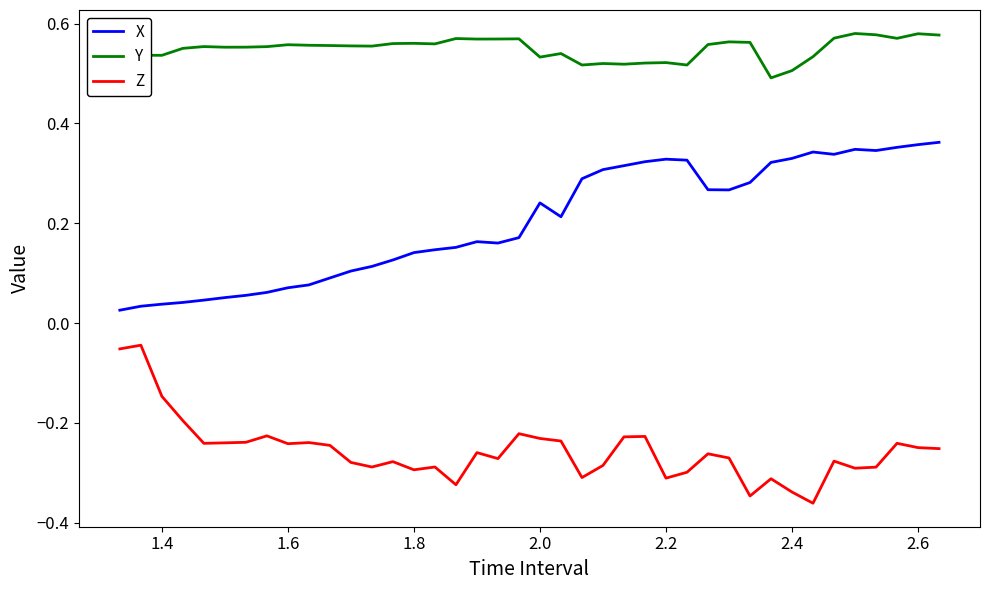

Is this an area chart (filled region under the line)?

No